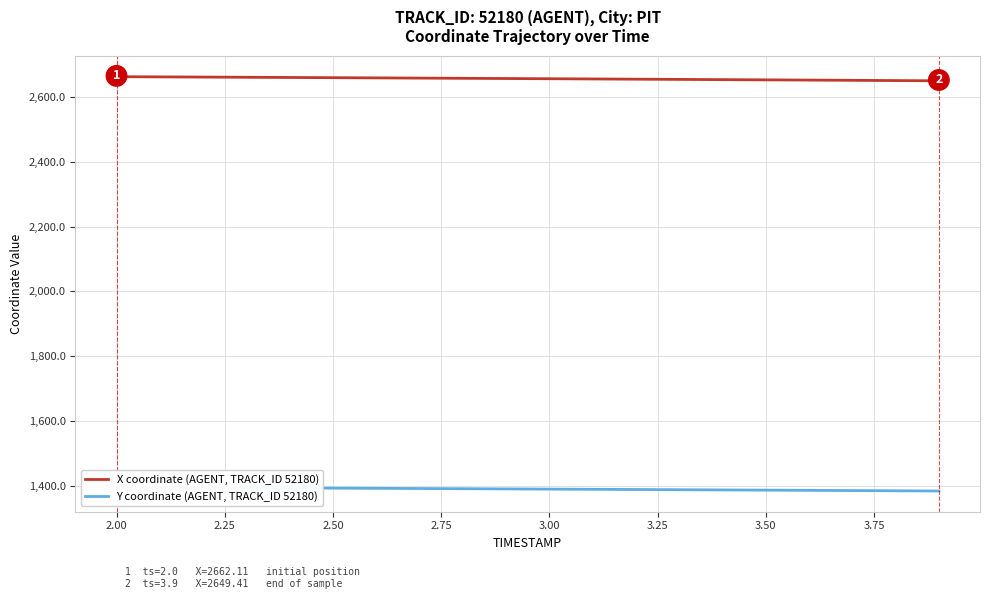

The value of X coordinate (AGENT, TRACK_ID 52180) at 2.00 is 2662.1. True or false?

True